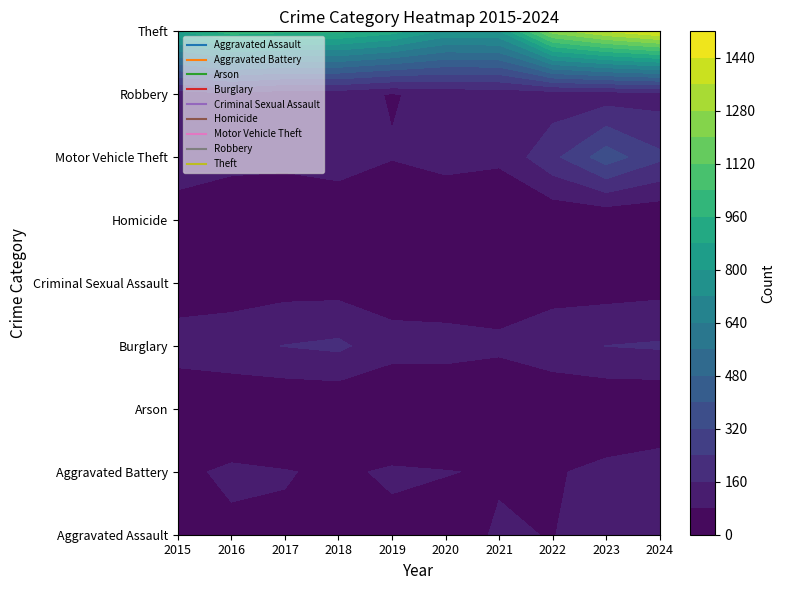

Between 2017 and 2024, which series saw the biggest shift?

Theft